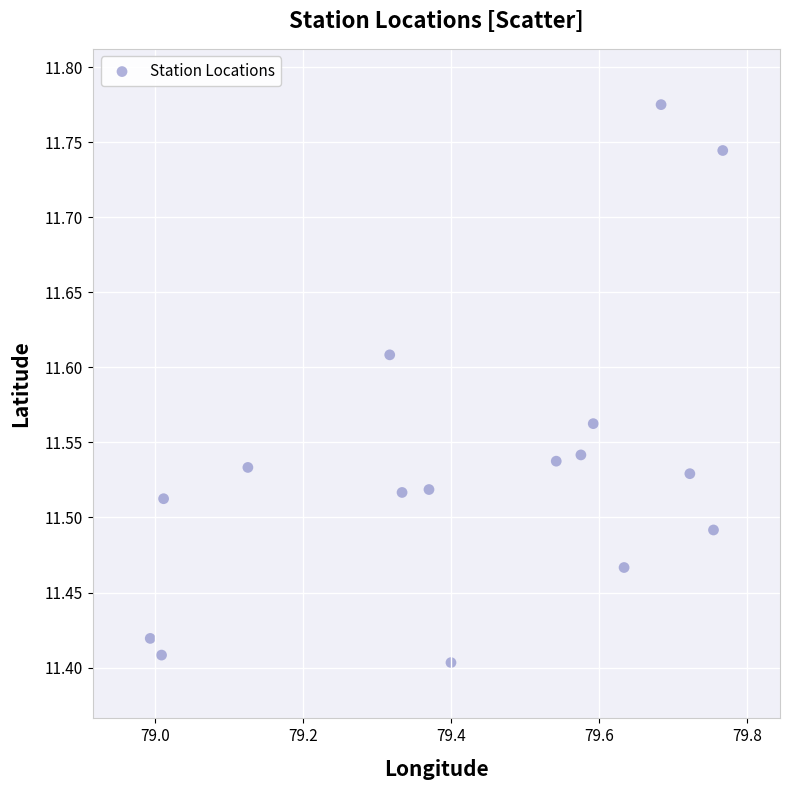

What is the range of X values (max minus min)?

0.8